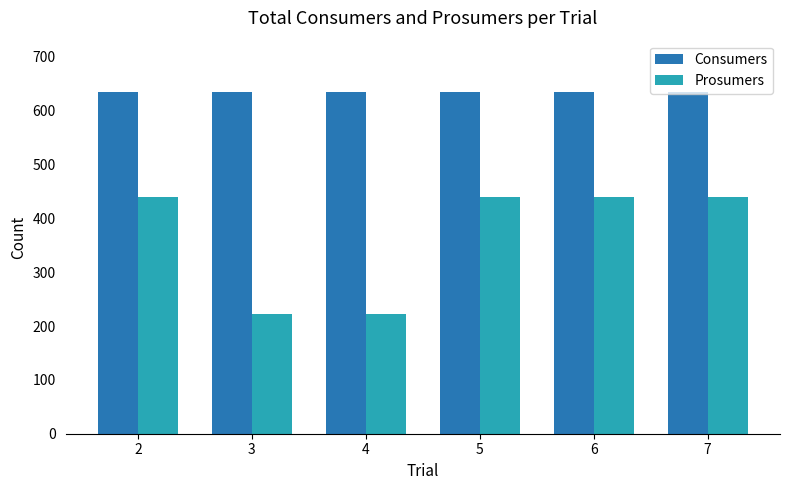

What is the total value across all series at 5?

1075